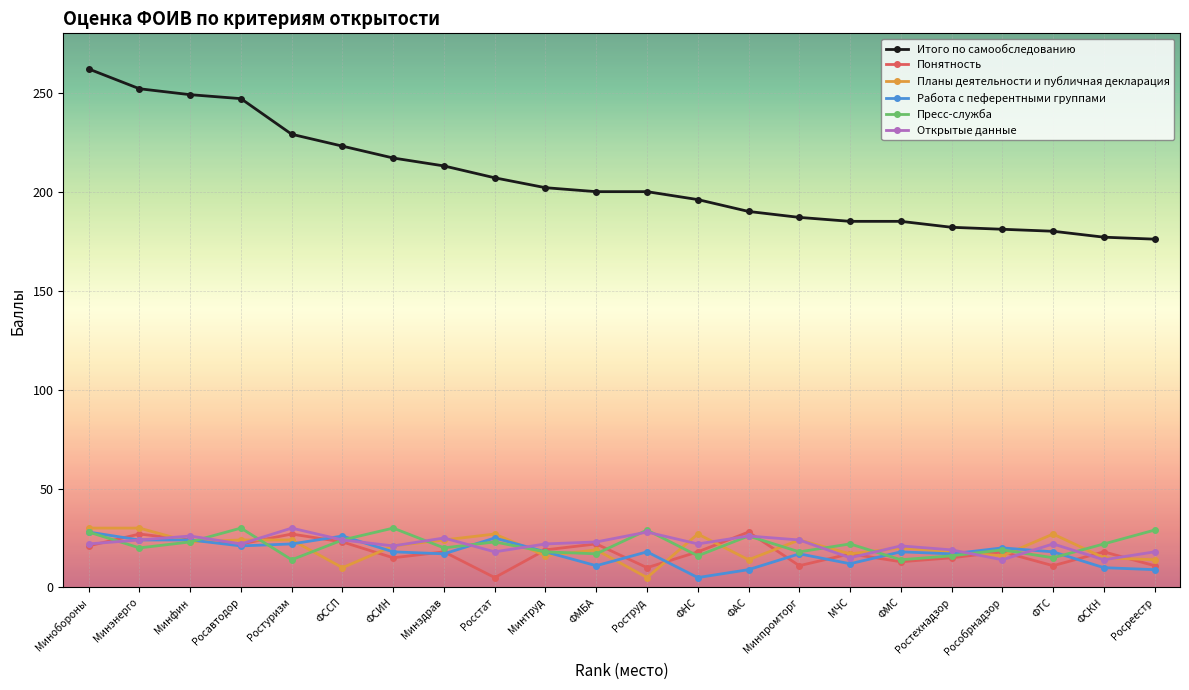

What is the difference between the highest and lowest values at ФАС?

181